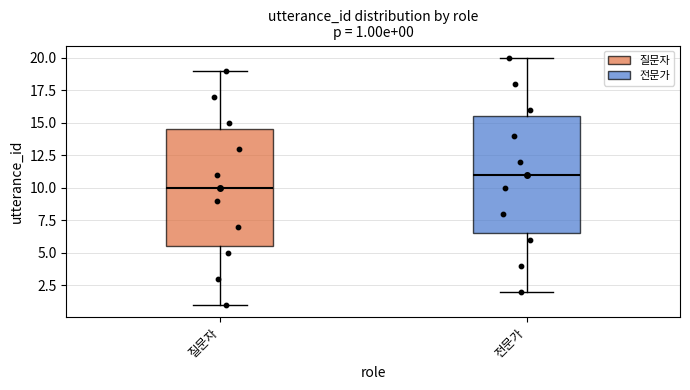

Which box has the lowest median line?

질문자